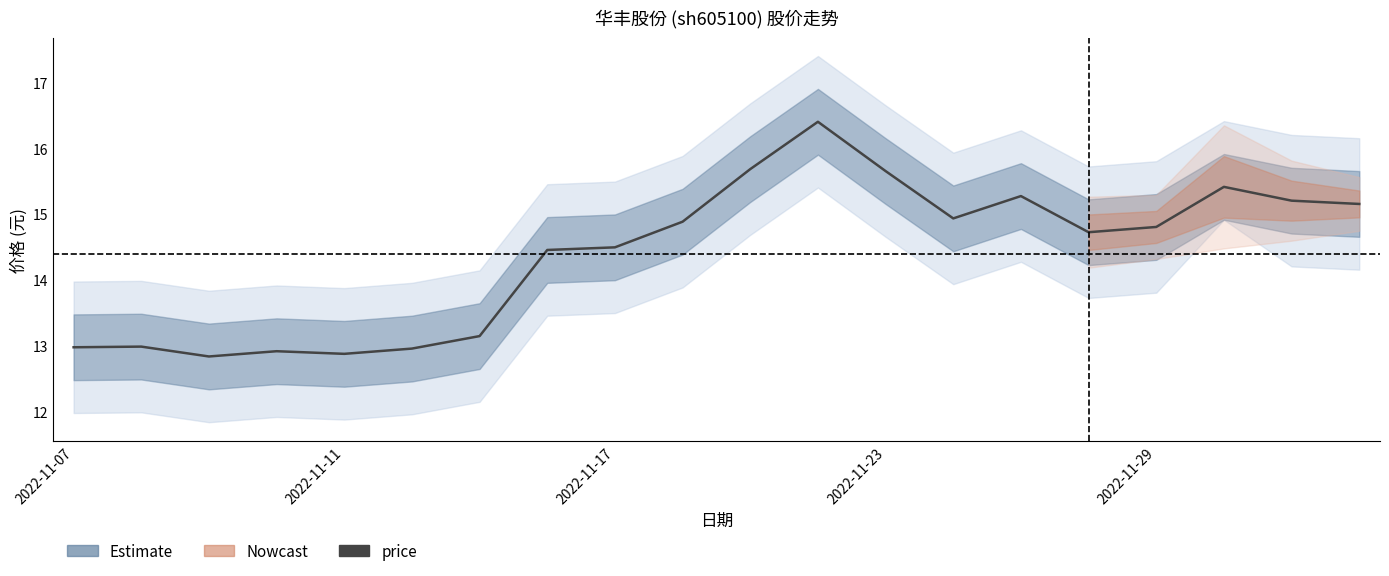

Does the chart have visible grid lines?

No